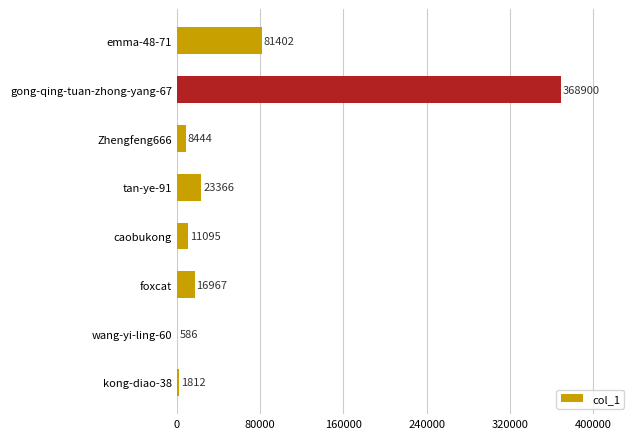

Is it true that the value at emma-48-71 is 81402?

True